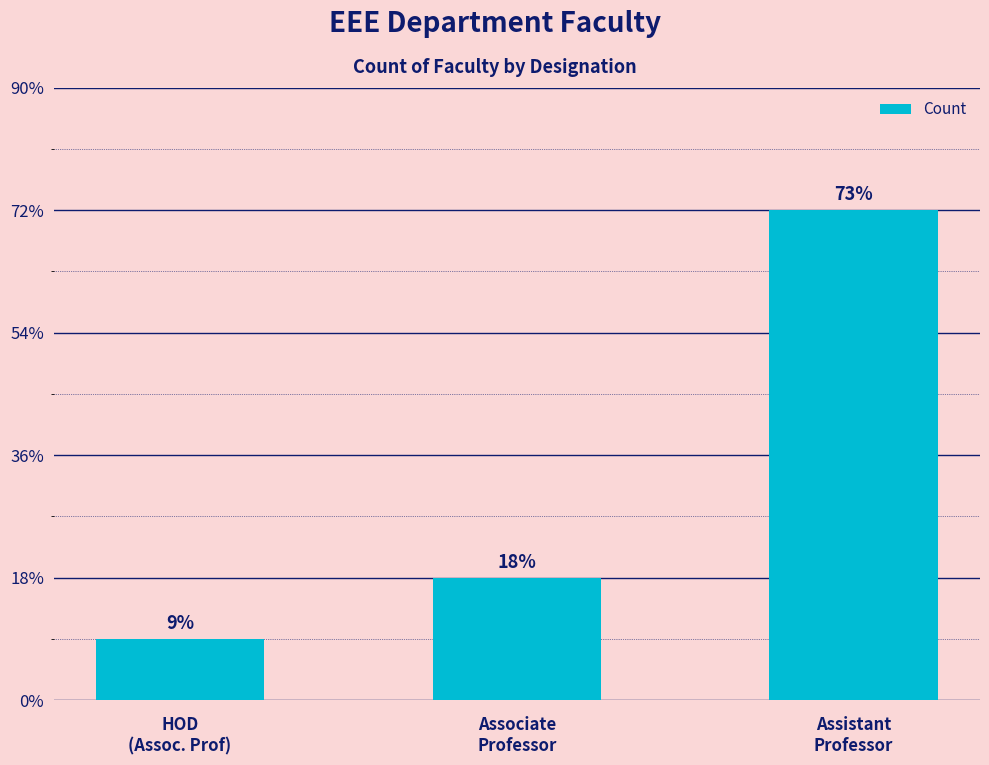

Does the chart contain any negative values?

No